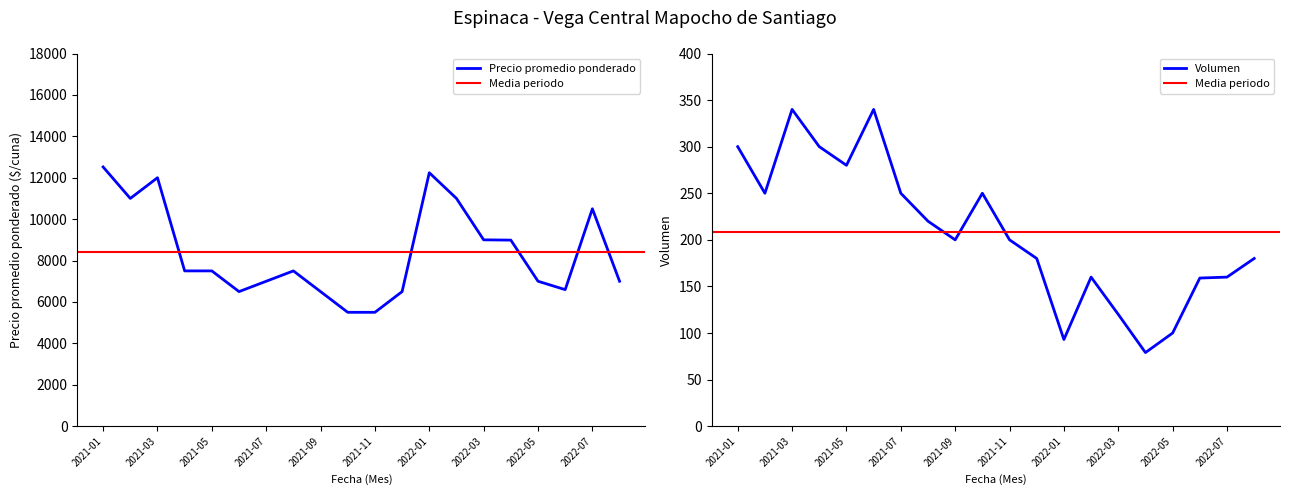

Which series has the largest total across all categories?

Precio promedio ponderado